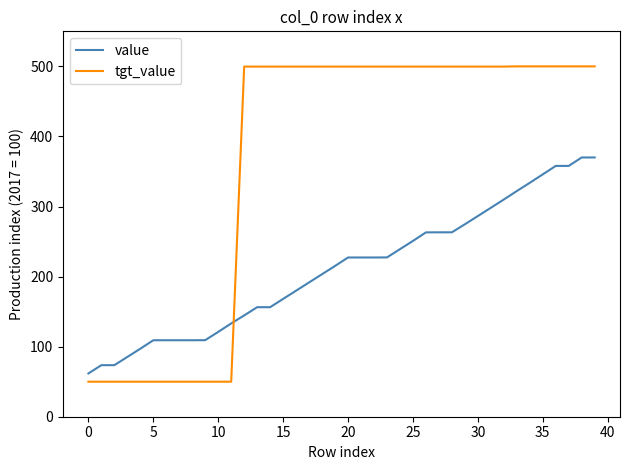

What is the difference between the second highest and minimum values in the value series?

308.2